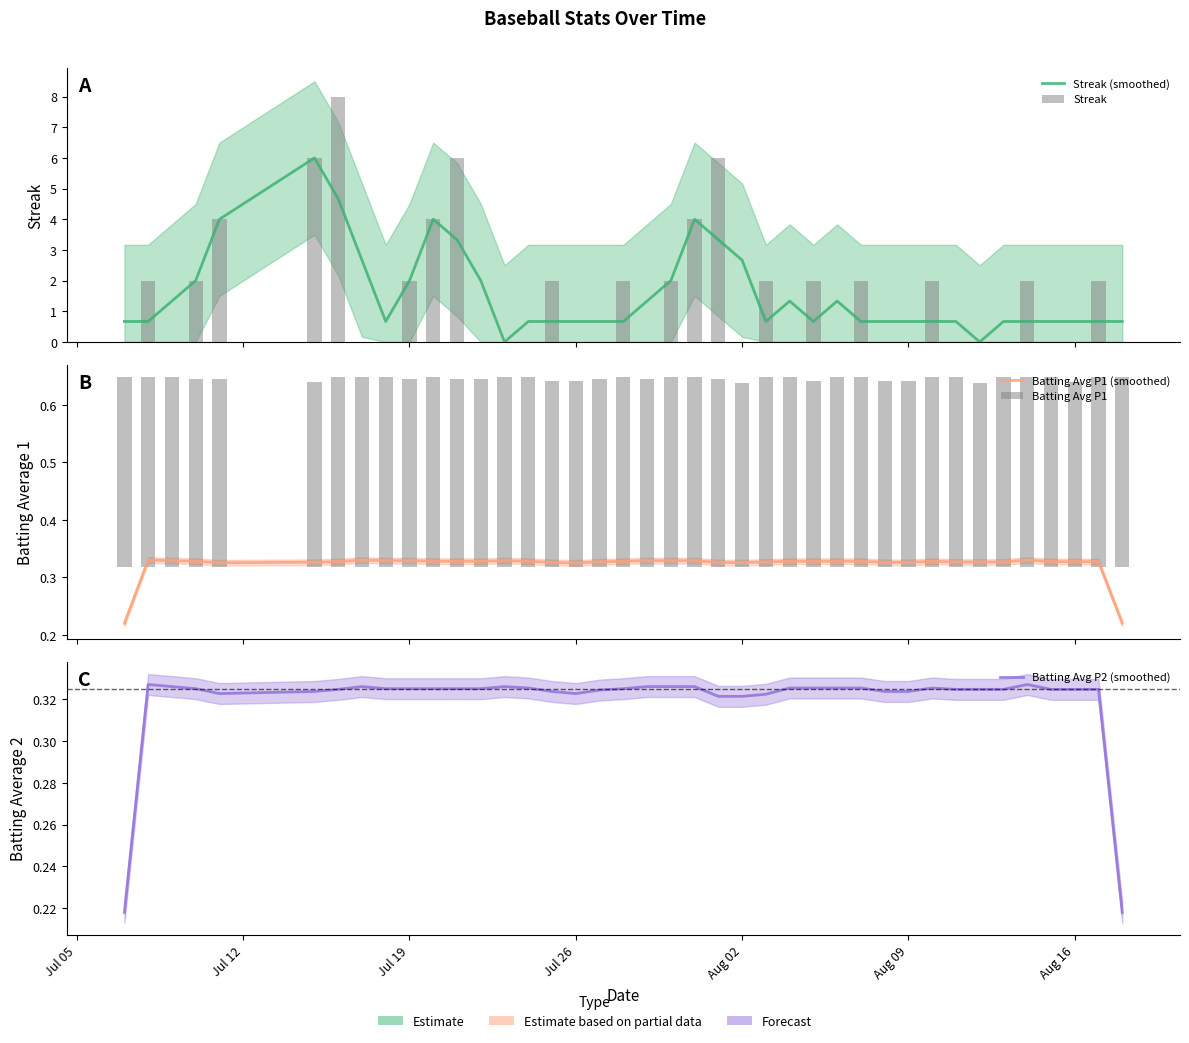

Where is Batting Avg P1 nearest to the value 0?

Aug 02